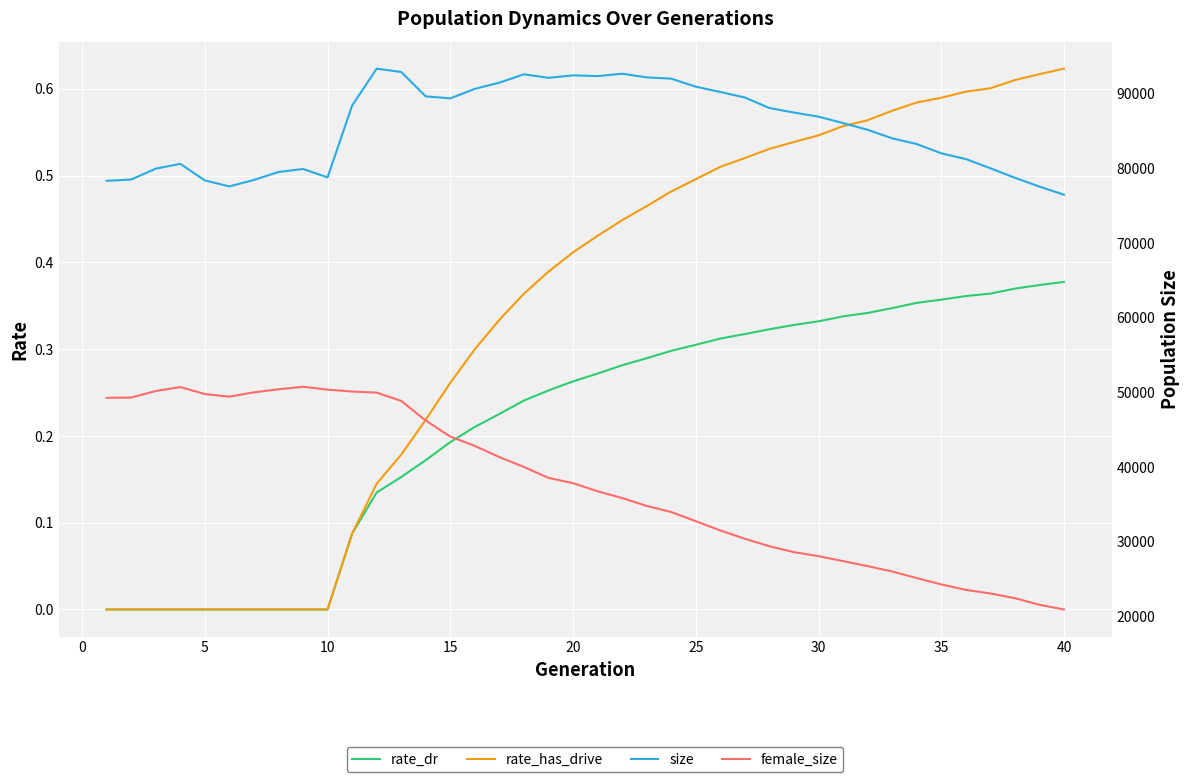

True or false: size and female_size cross at least once.

False